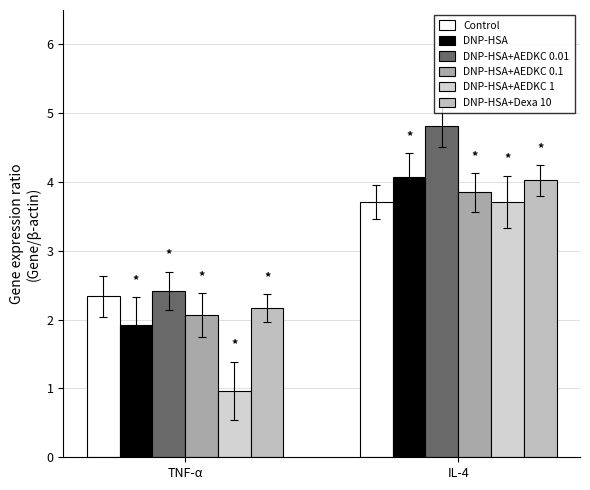

What is the maximum value shown in the chart?

4.8